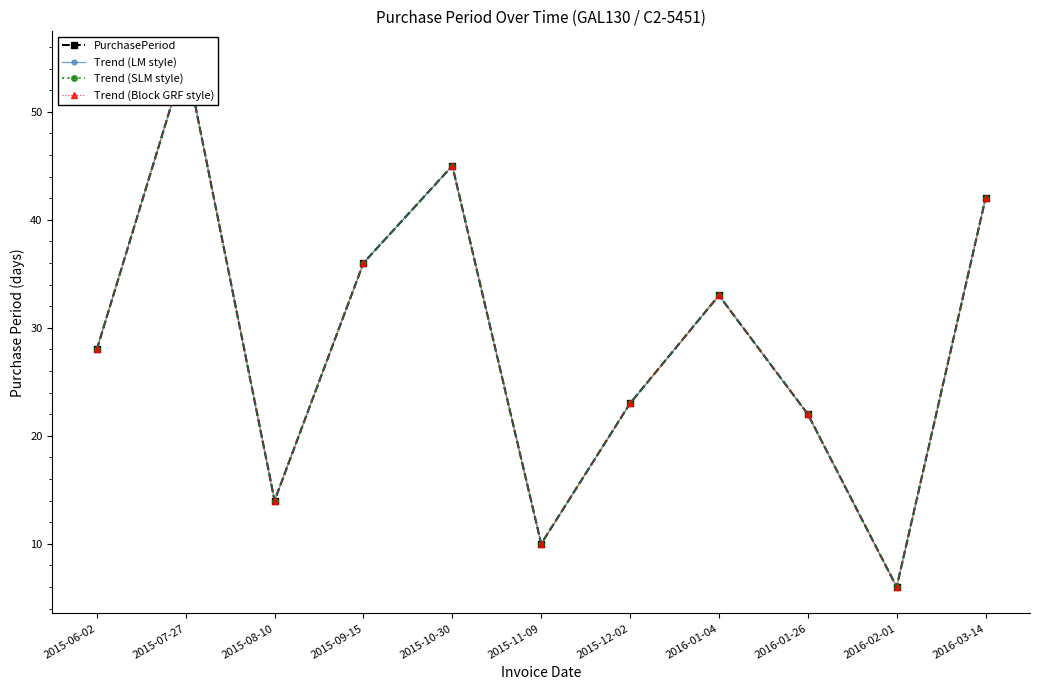

True or false: Trend (SLM style) and PurchasePeriod cross at least once.

False